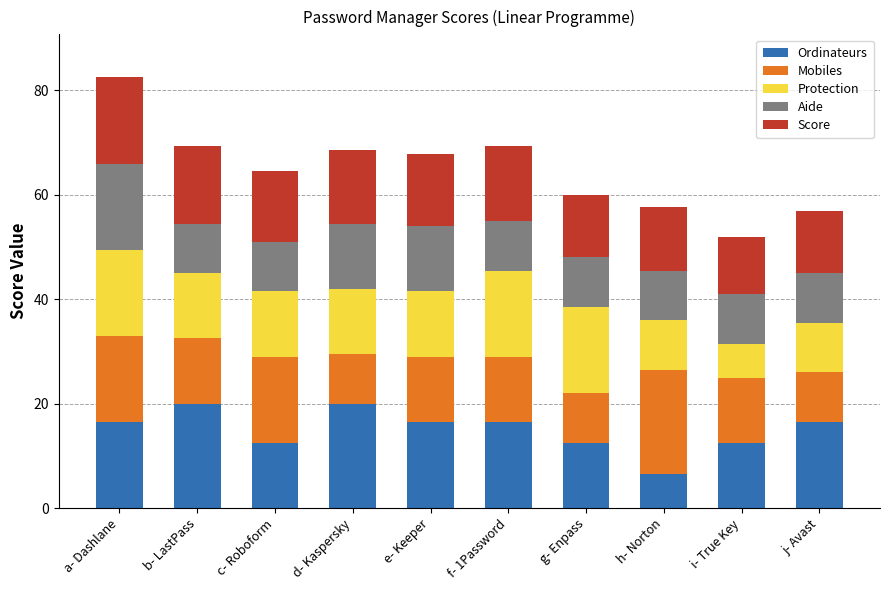

True or false: Ordinateurs has a value of 16.5 at j- Avast.

True